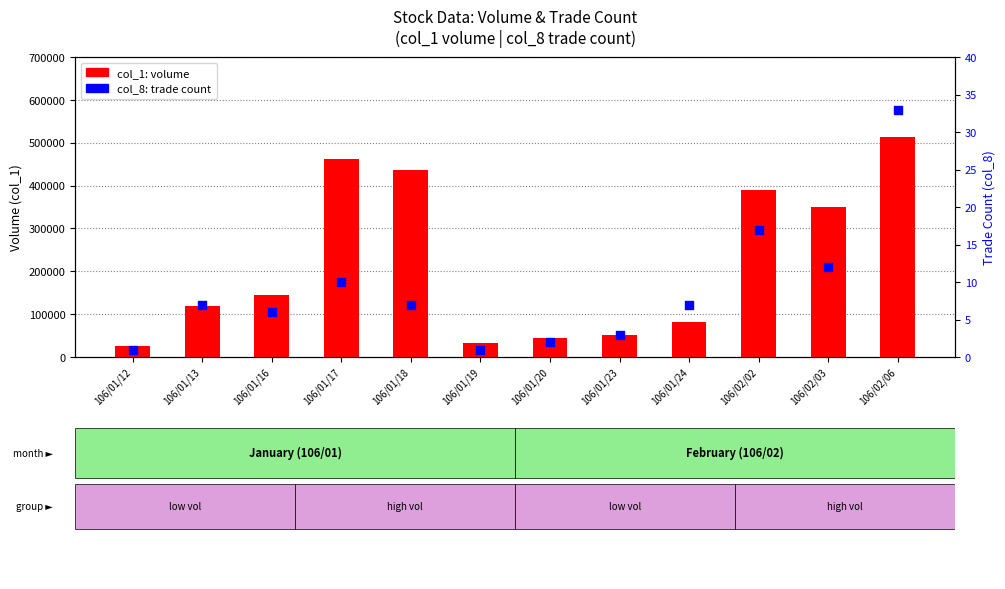

Is the value of col_8 (trade count) at 106/02/02 greater than the value of col_1 (volume) at 106/01/17?

No